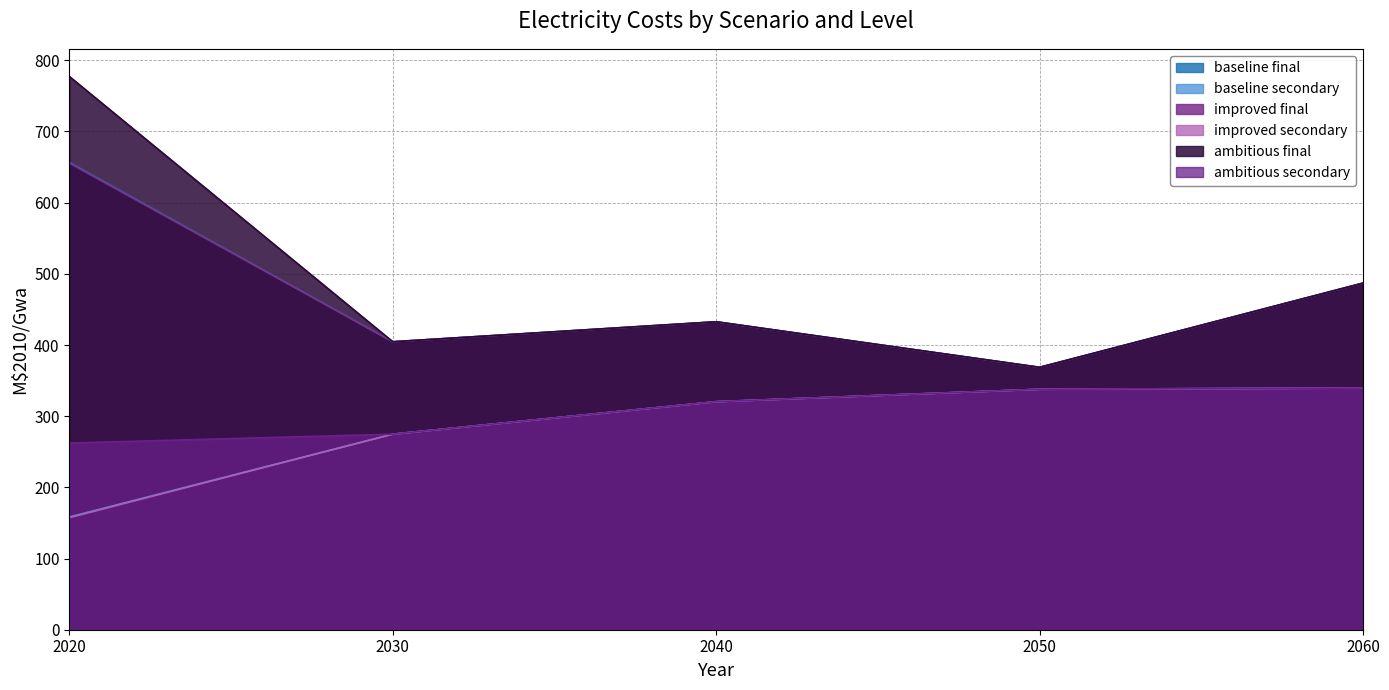

What is the maximum value shown in the chart?

777.2